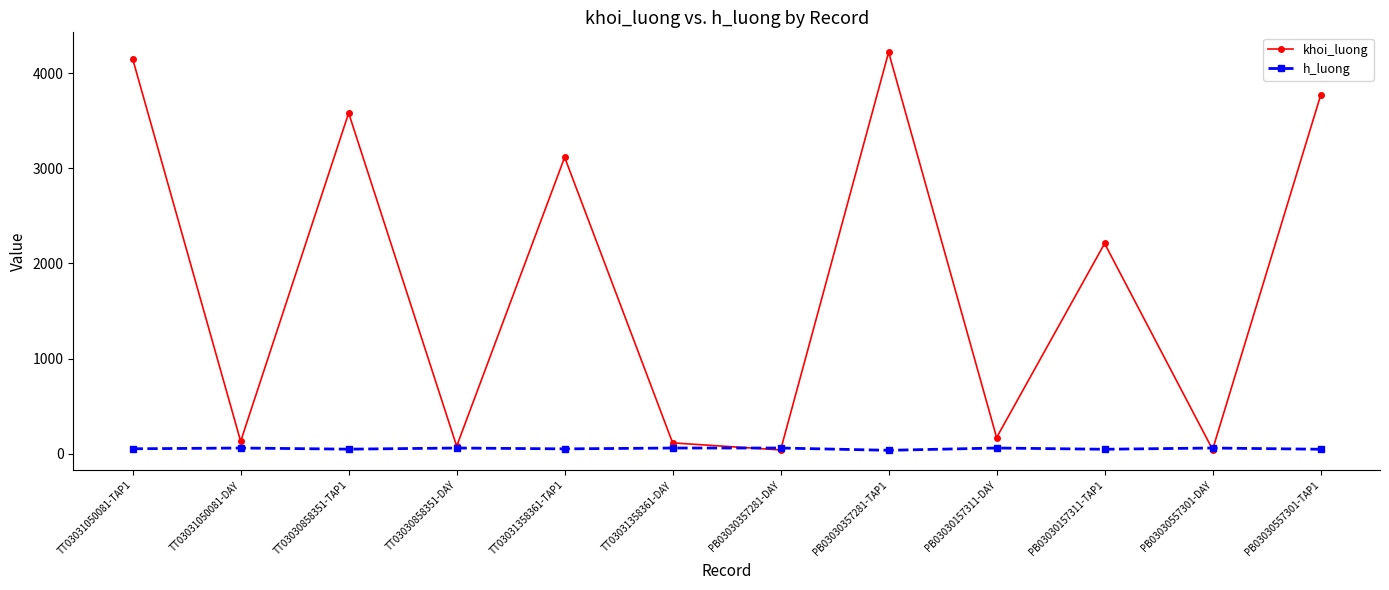

What is the value of the khoi_luong point at the 2nd from the left?

130